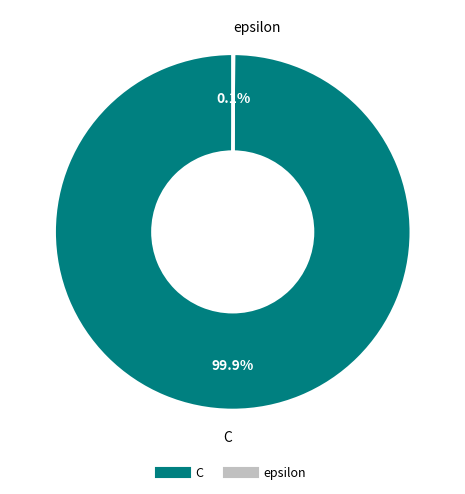

What is the largest slice in the pie chart?

C